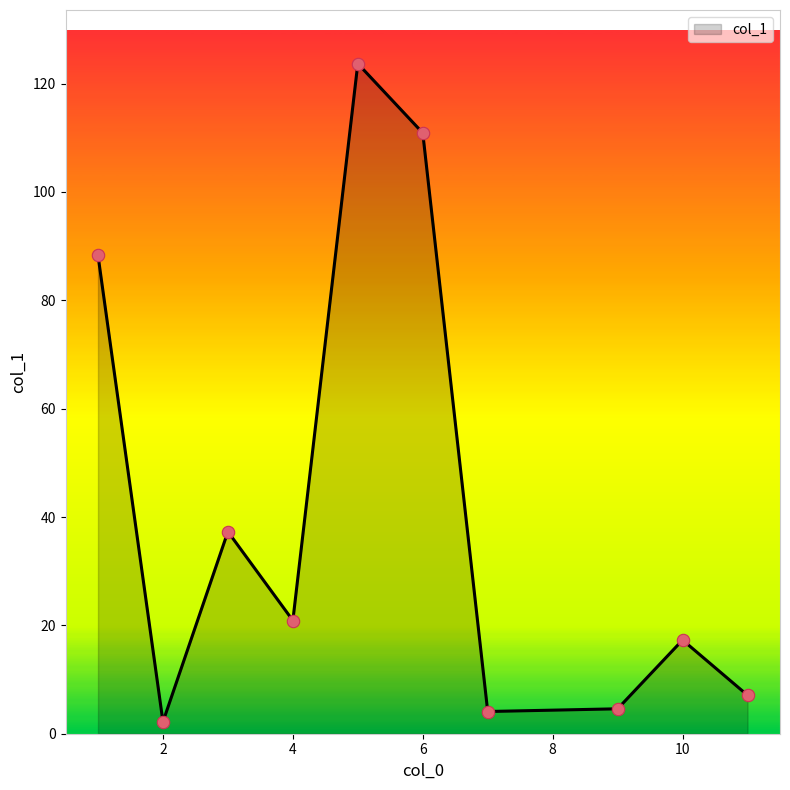

What is the difference between the maximum and minimum values?

121.5